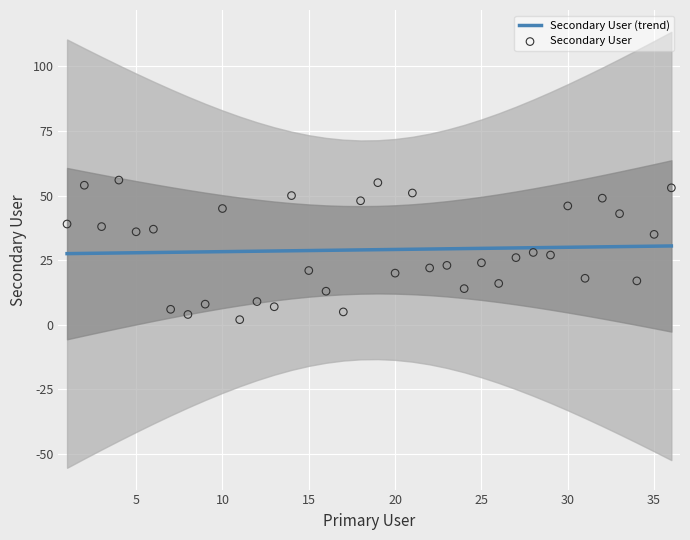

Which series reaches the minimum Y coordinate?

Secondary User